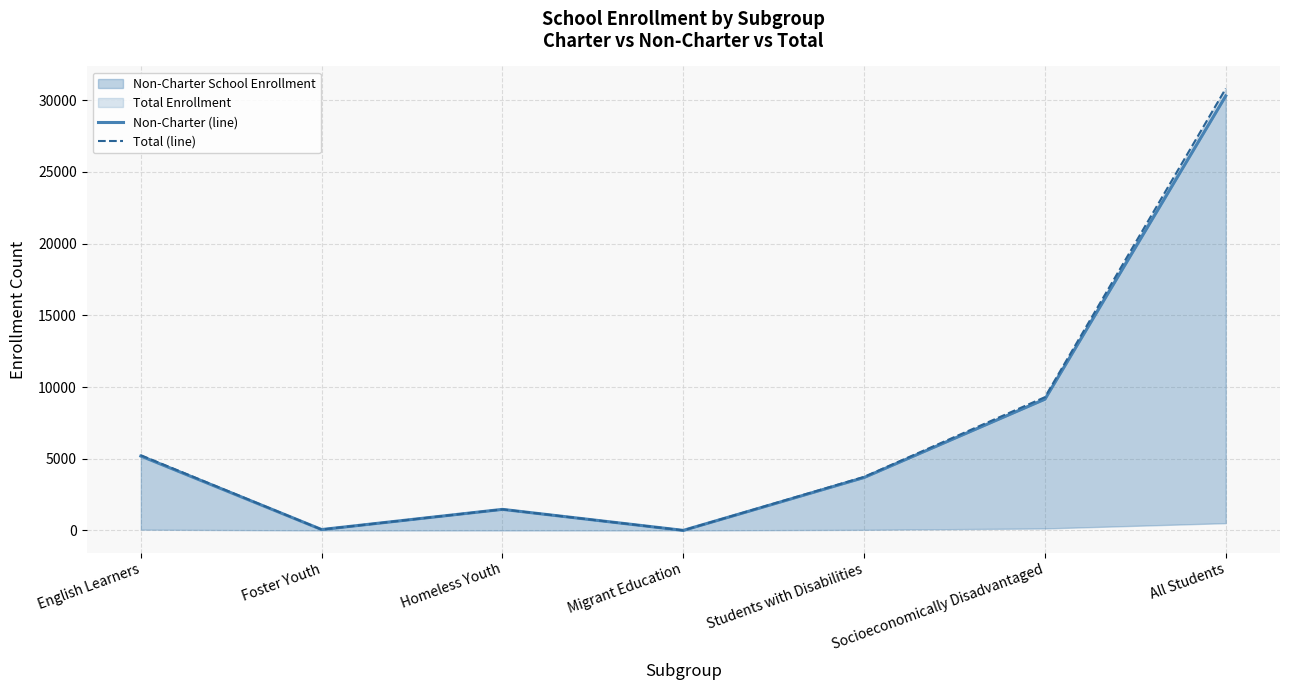

What position from the left is Students with Disabilities?

5